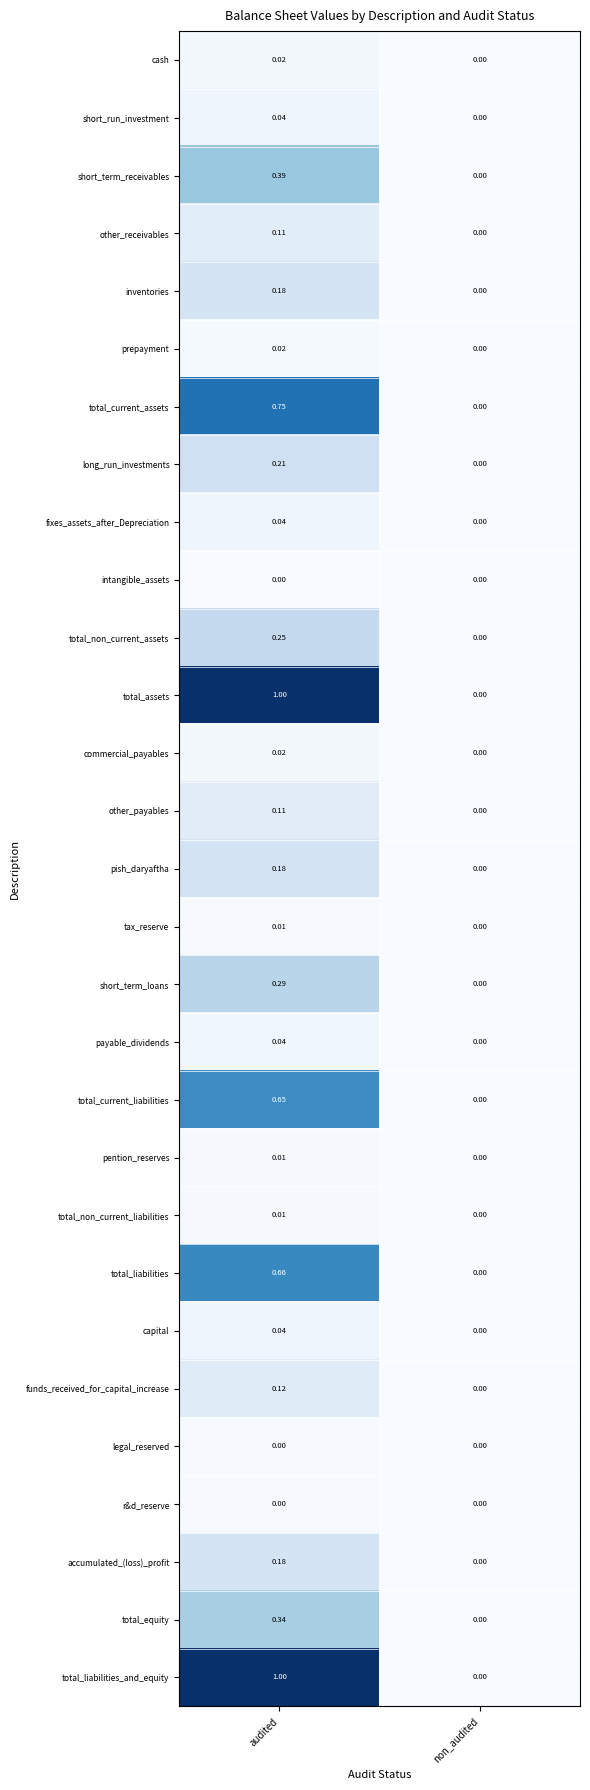

Which category has the highest value in the short_term_loans series?

audited